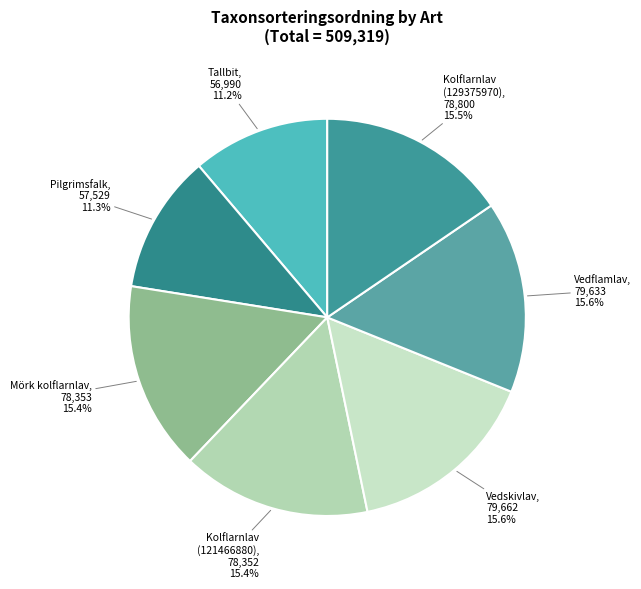

Approximately how many times larger is the value at Pilgrimsfalk compared to Tallbit?

1.0